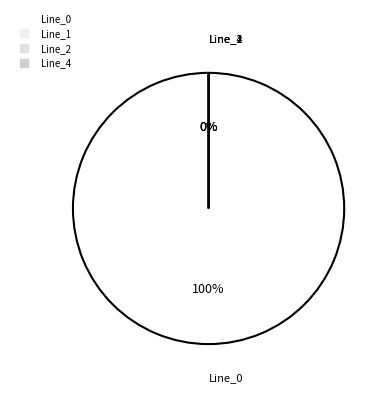

True or false: Line_2 accounts for 14% of the total.

False